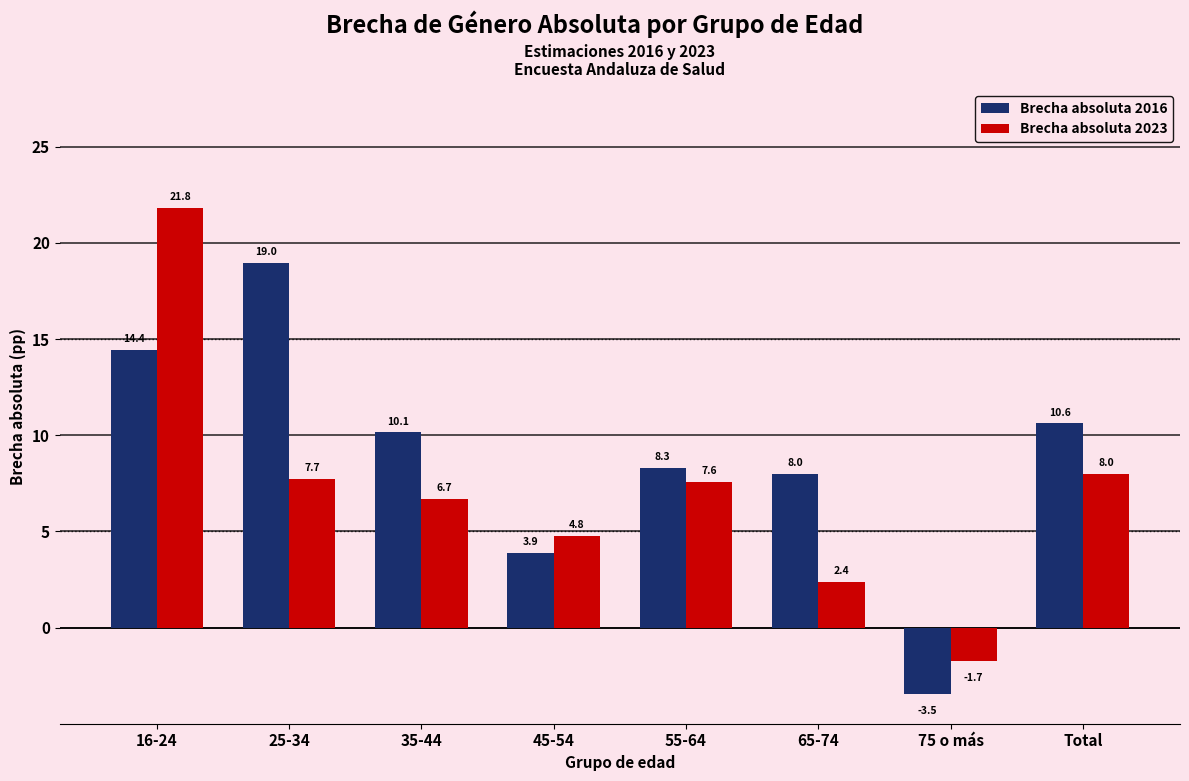

Reading right to left, list all the values displayed in this chart.

Brecha absoluta 2016: 10.6	-3.5	8.0	8.3	3.9	10.1	19.0	14.4
Brecha absoluta 2023: 8.0	-1.7	2.4	7.6	4.8	6.7	7.7	21.8